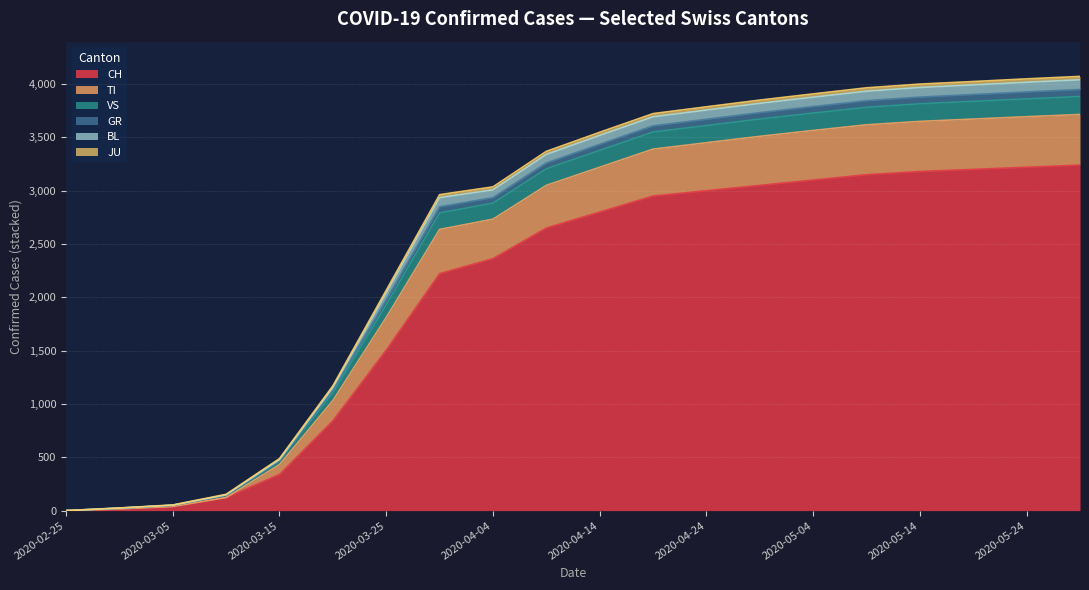

How many lines are shown in the chart?

6